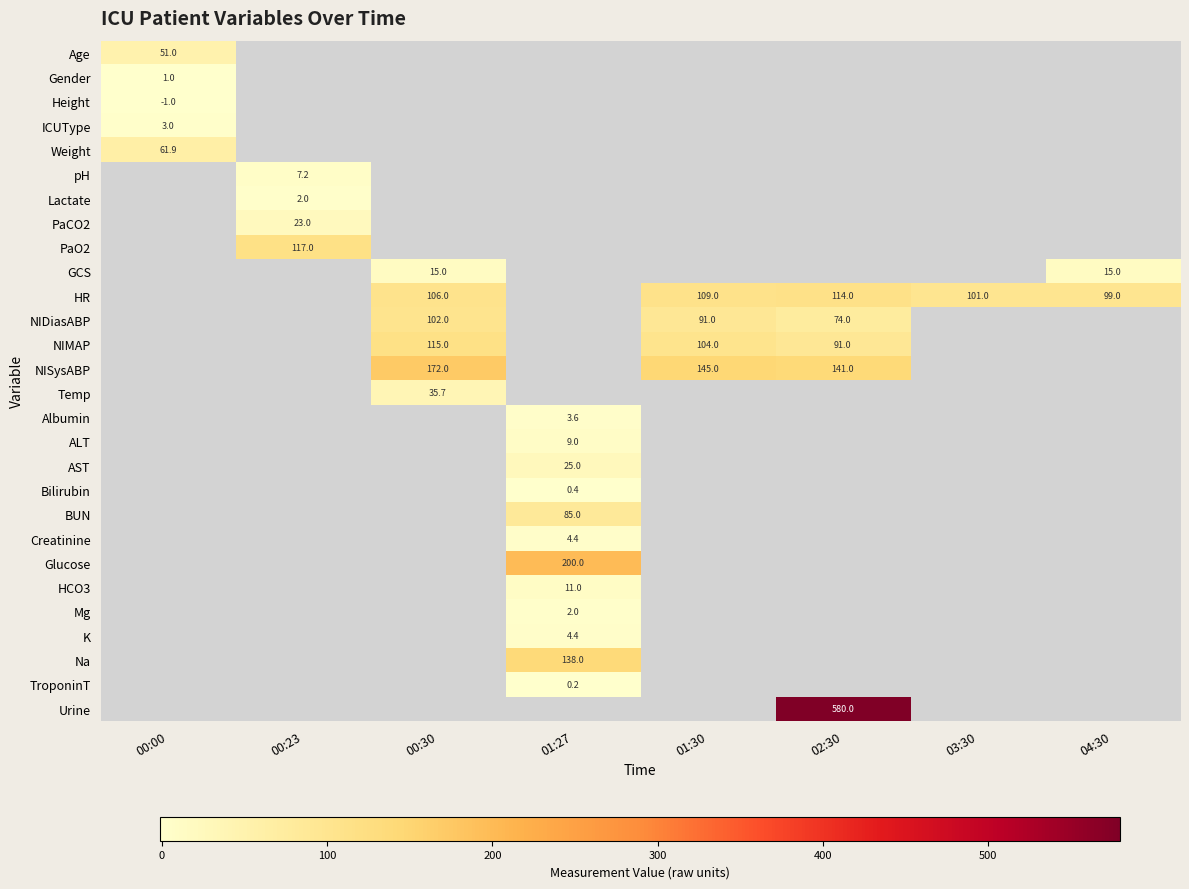

The value of HR at 03:30 is 140.4. True or false?

False